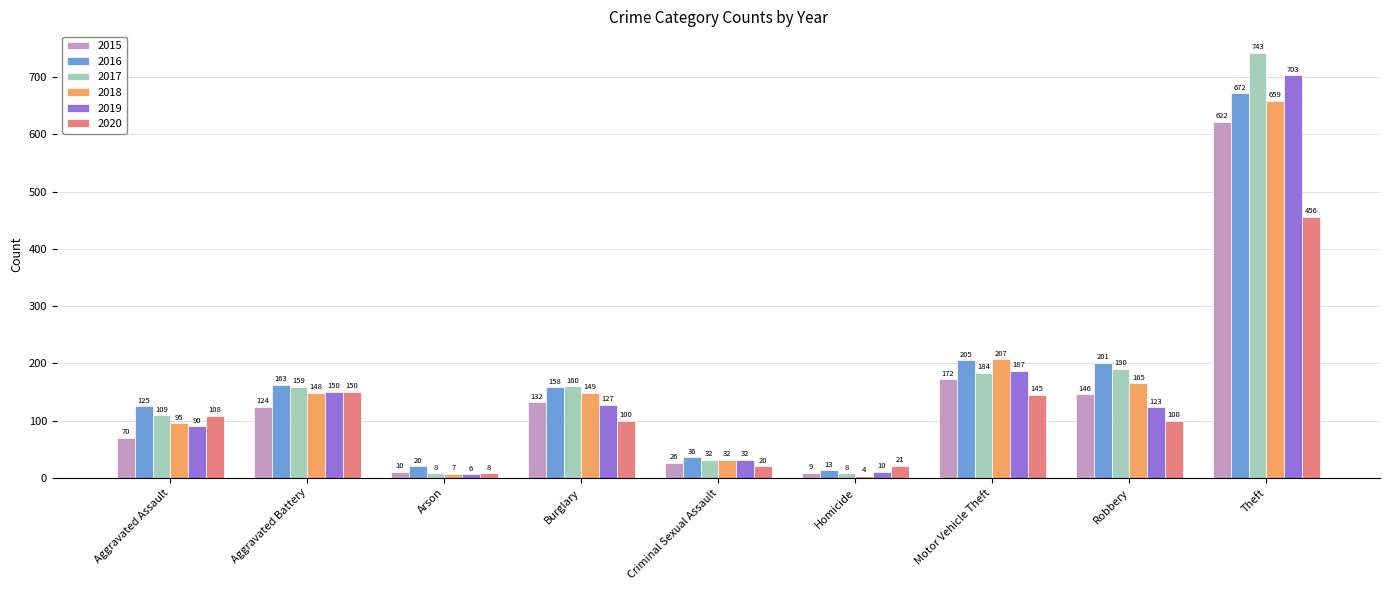

At which category is the sum across all series the highest?

Theft